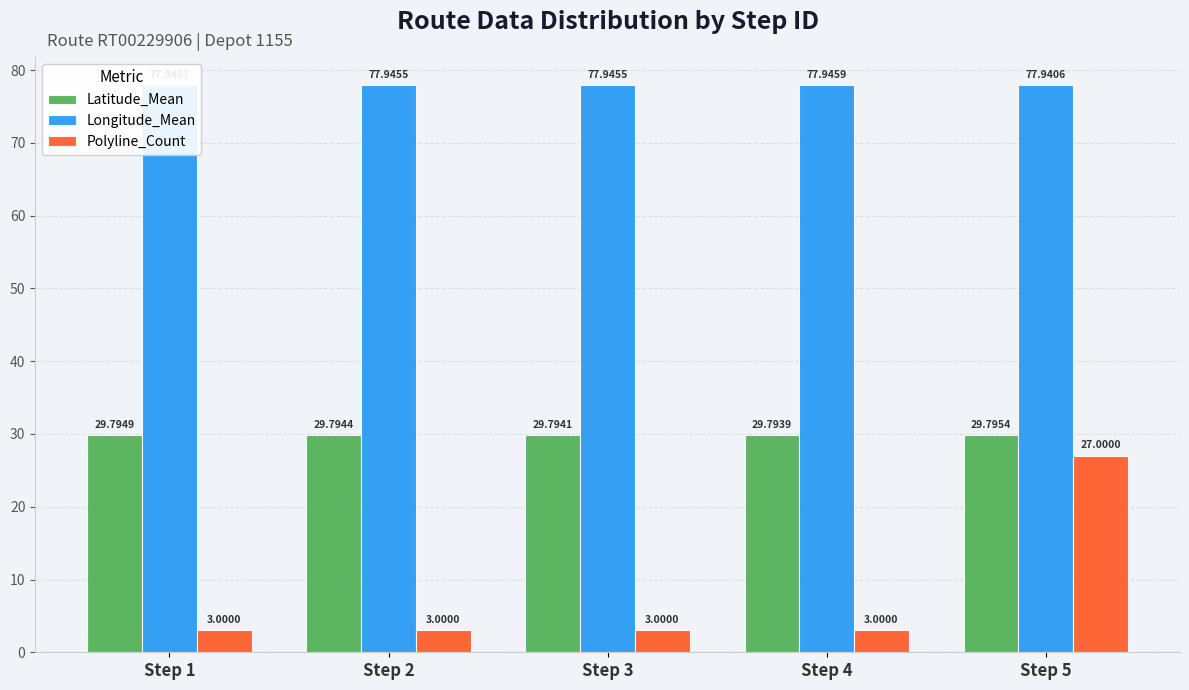

Is the value of Longitude_Mean at Step 1 greater than the value of Latitude_Mean at Step 3?

Yes